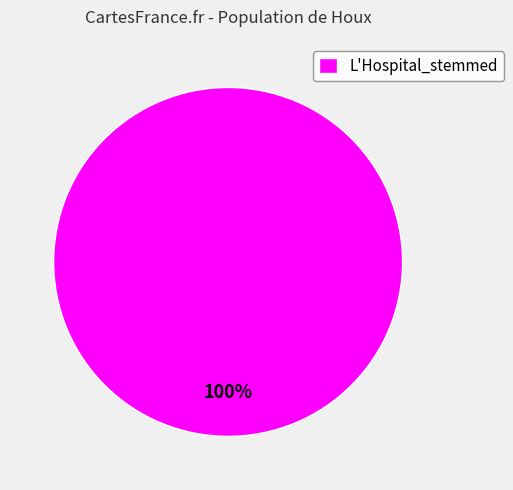

What percentage is the L'Hospital_stemmed slice, to the nearest percent?

100%